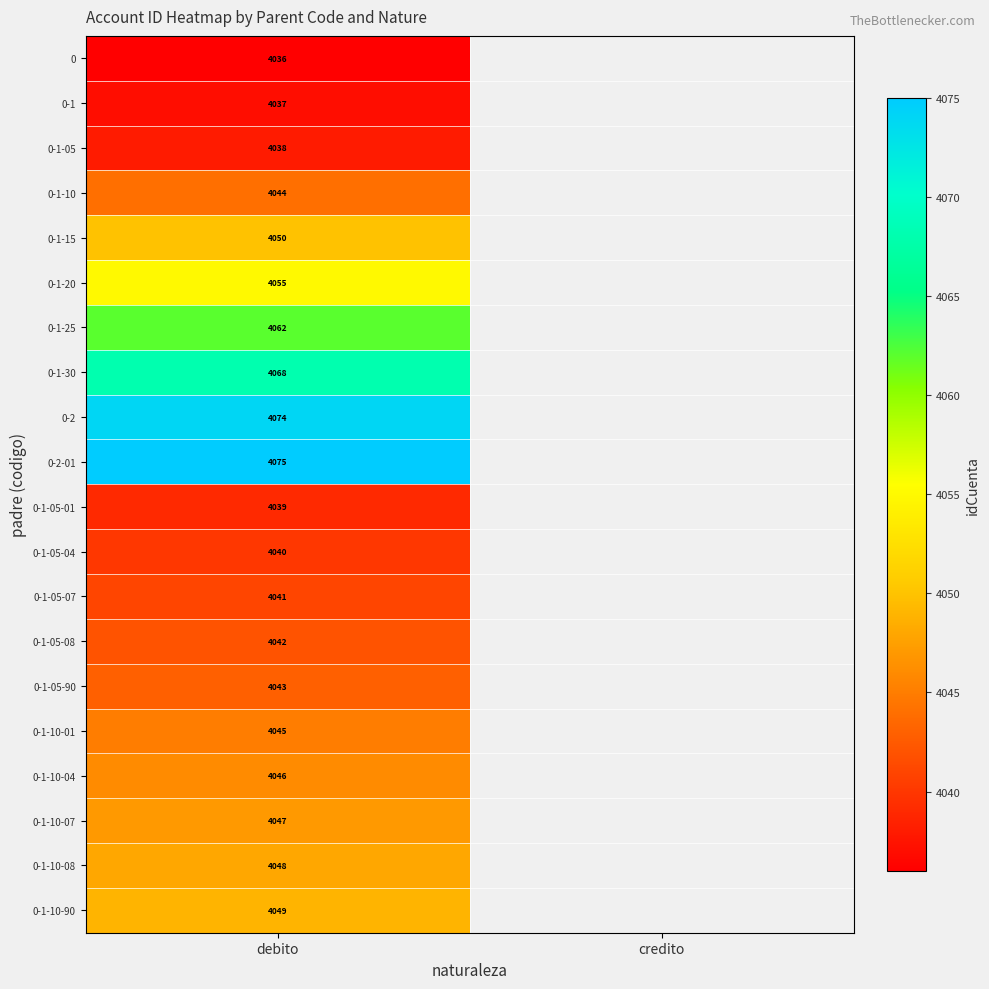

What is the total value across all series at debito?

80979